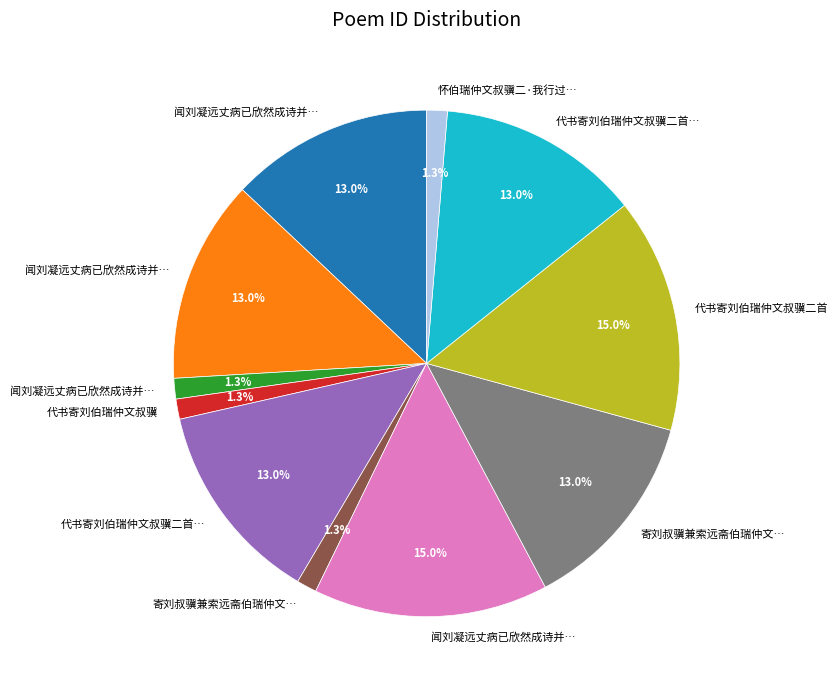

Is there any slice that represents more than half of the pie?

No